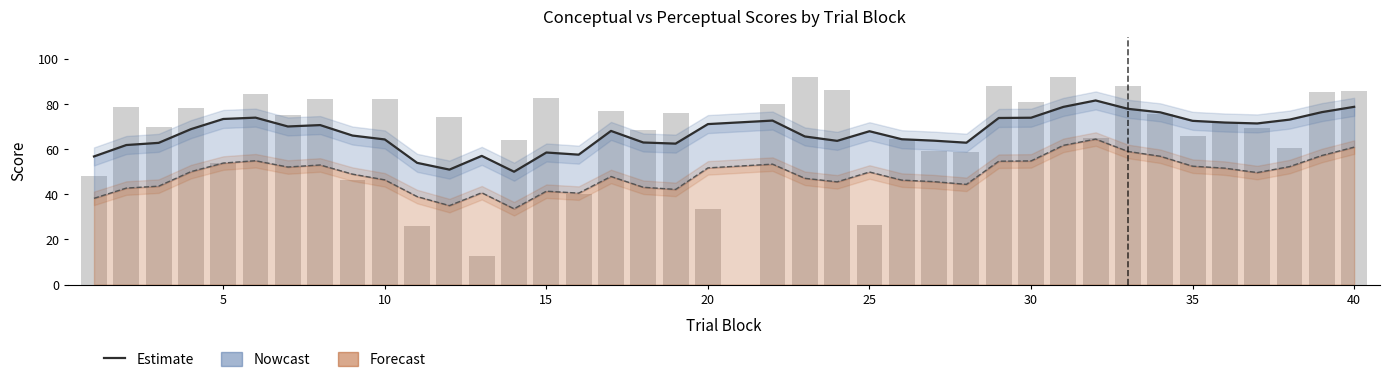

Does the chart contain stacked bars?

No